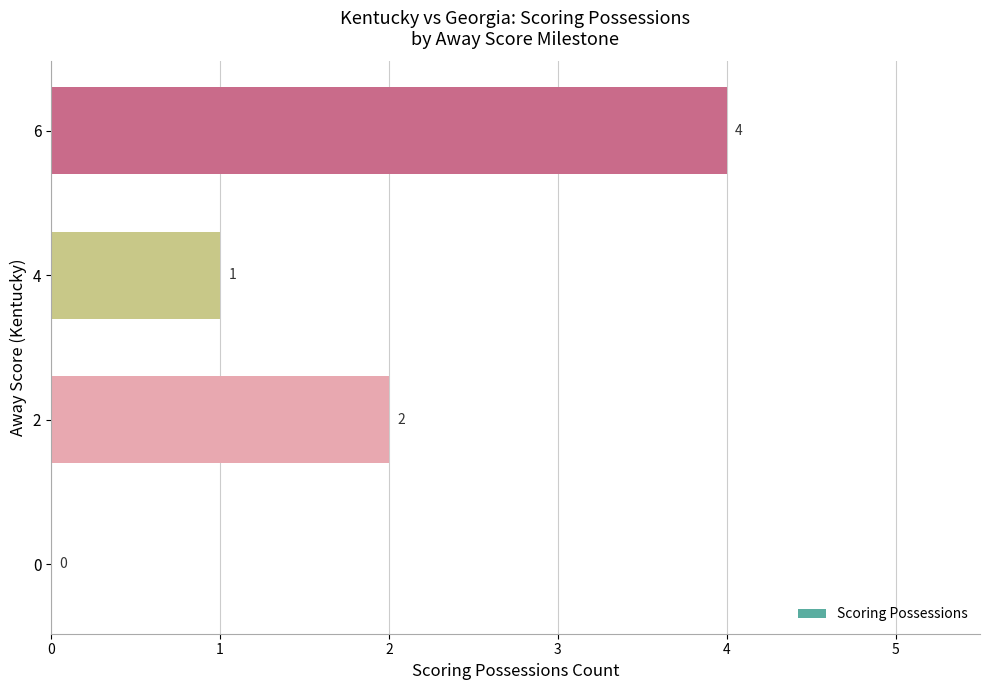

Which label corresponds to the largest value in the chart?

6